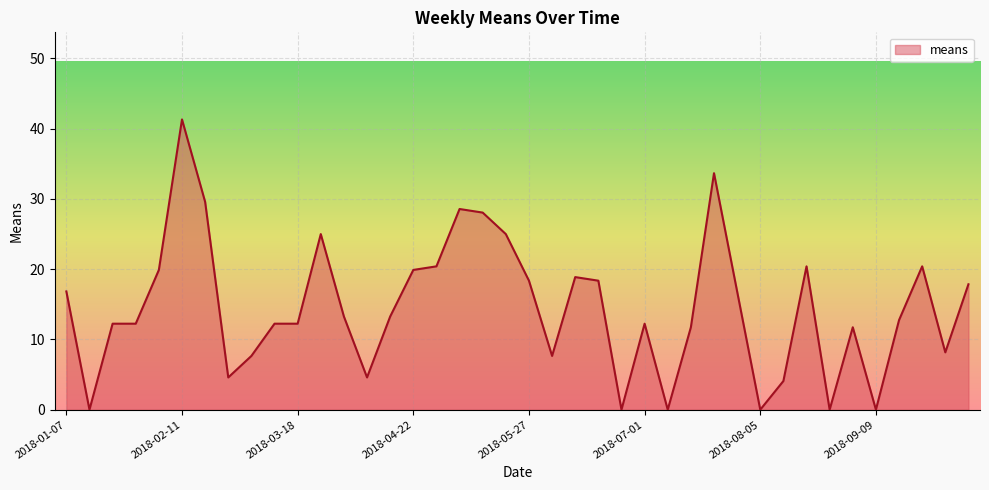

Count the number of data series in this chart.

1